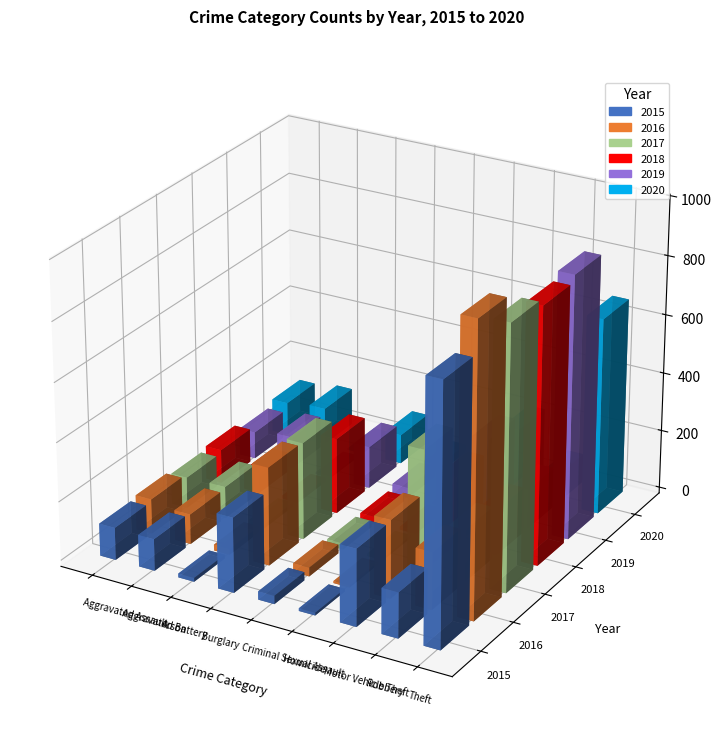

Which series has the widest spread of values?

2016